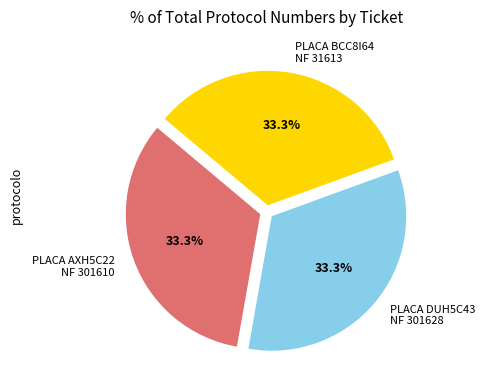

Do PLACA BCC8I64 NF 31613 and PLACA DUH5C43 NF 301628 together represent more than half of the pie?

Yes